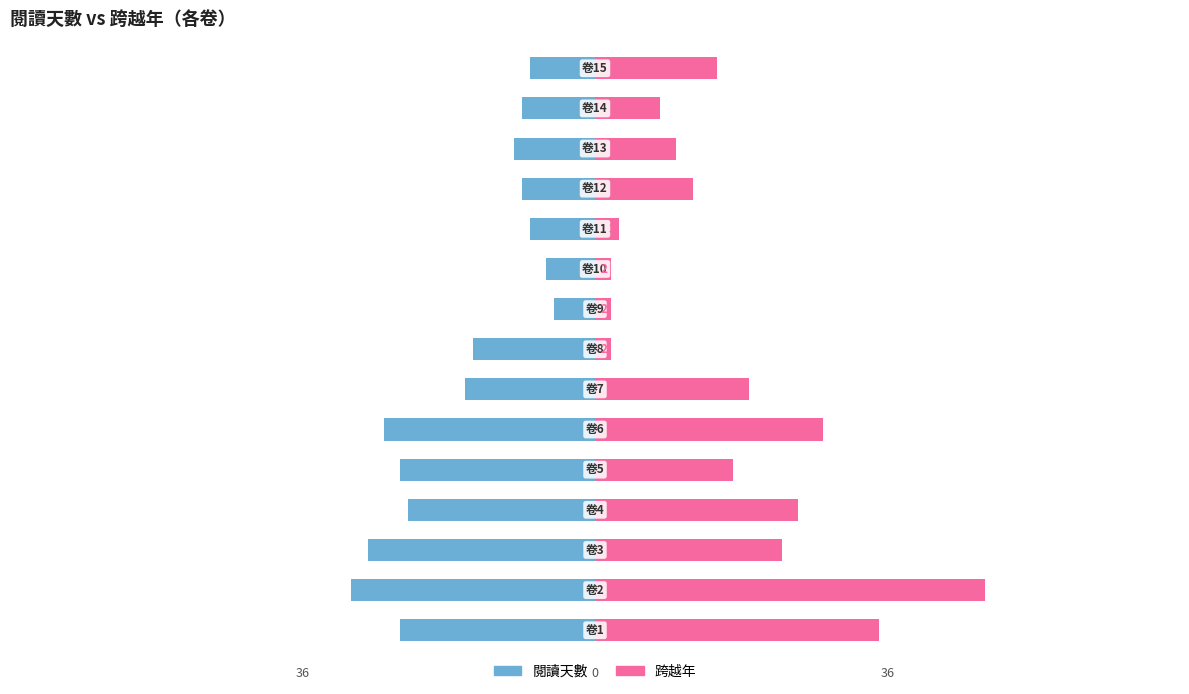

How many groups of bars are there?

15